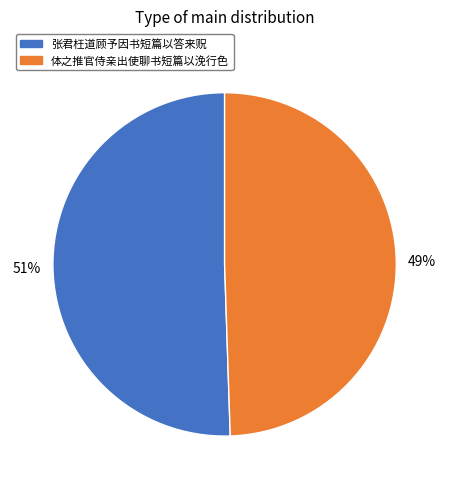

Rank the categories by value from highest to lowest.

张君枉道顾予因书短篇以答来贶, 体之推官侍亲出使聊书短篇以浼行色